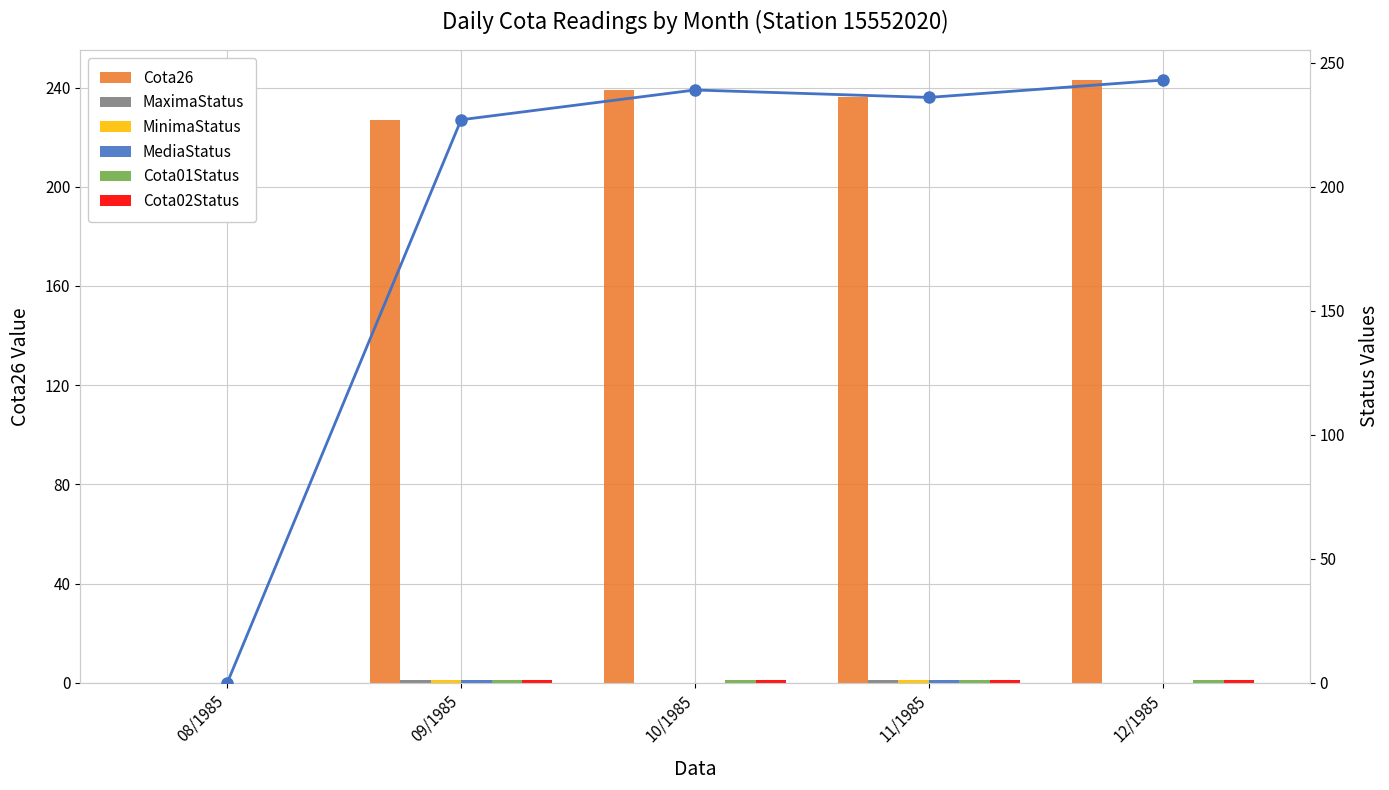

What is the difference between the highest and lowest values at 11/1985?

235